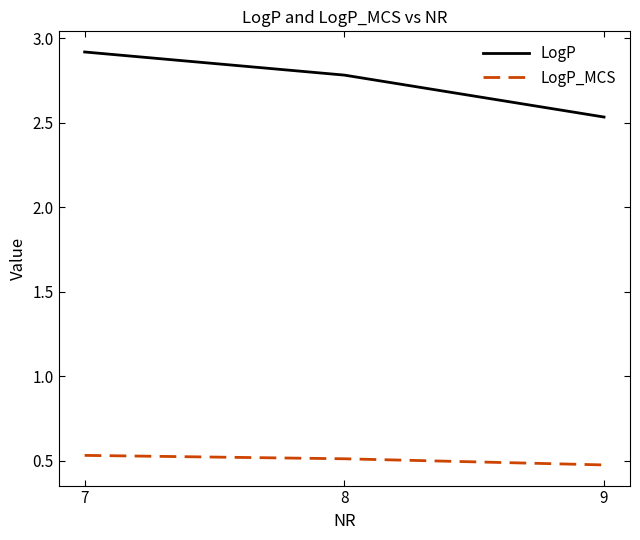

What is the sum of the LogP_MCS values at 7 and 9?

1.0